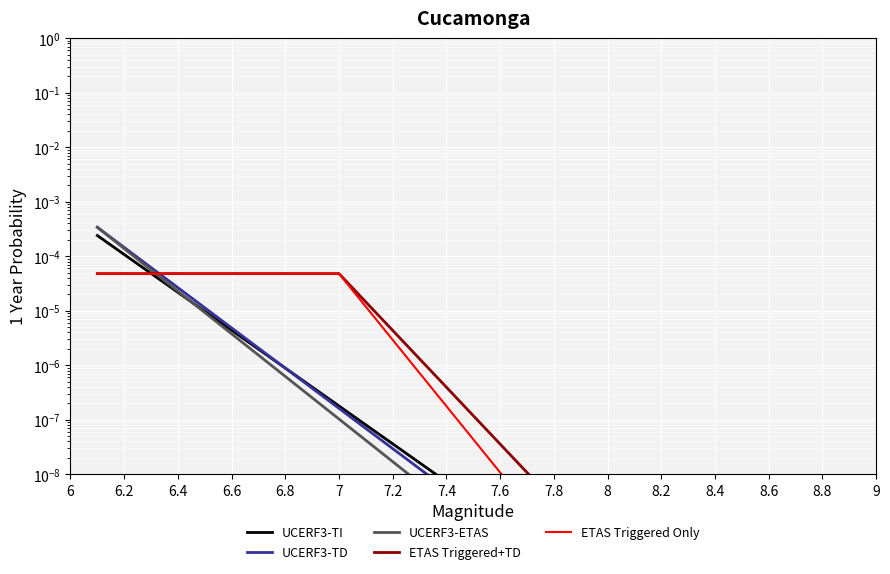

Which has a higher value, 7 or 6.8?

6.8